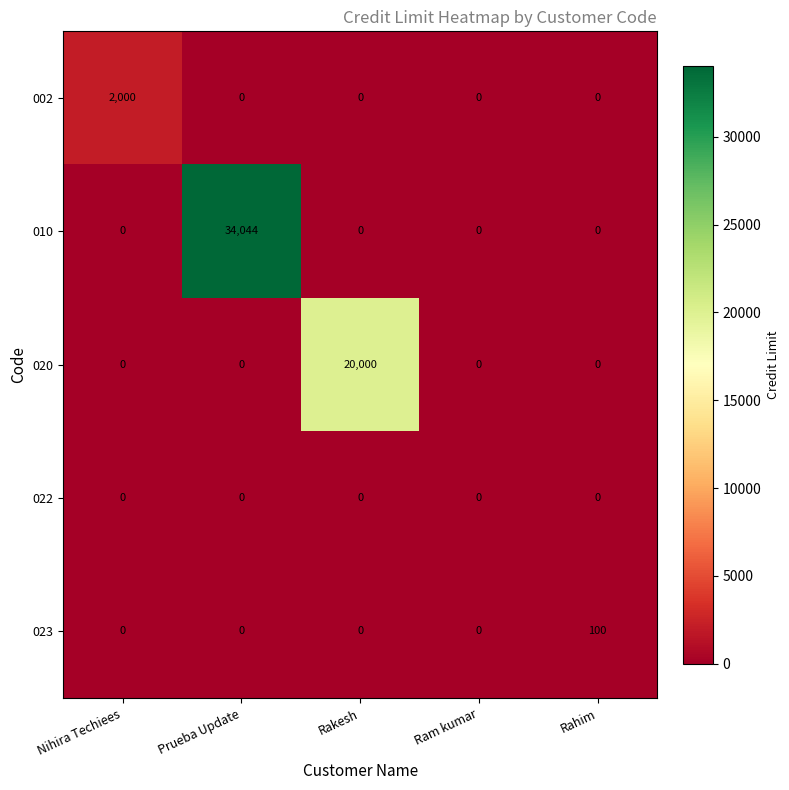

List the series in order of their peak value, lowest first.

022, 023, 002, 020, 010